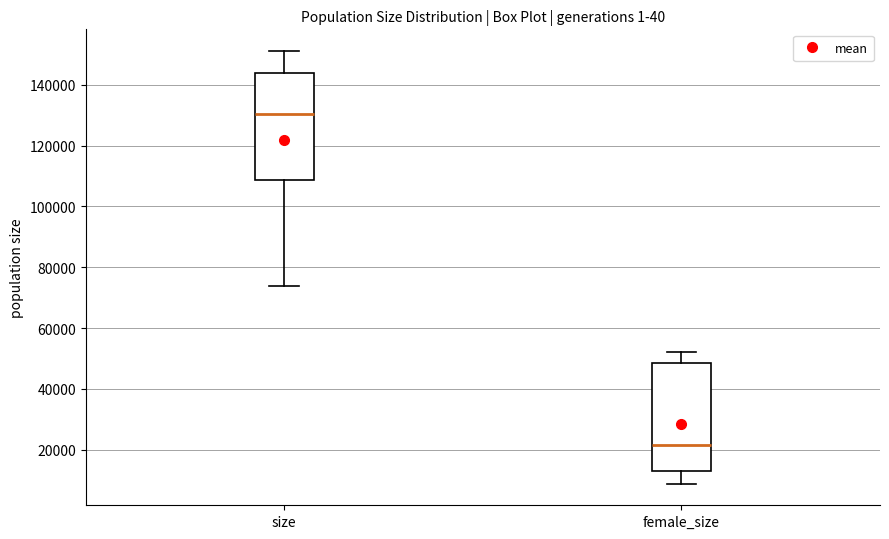

Which box's median line is the lowest?

female_size